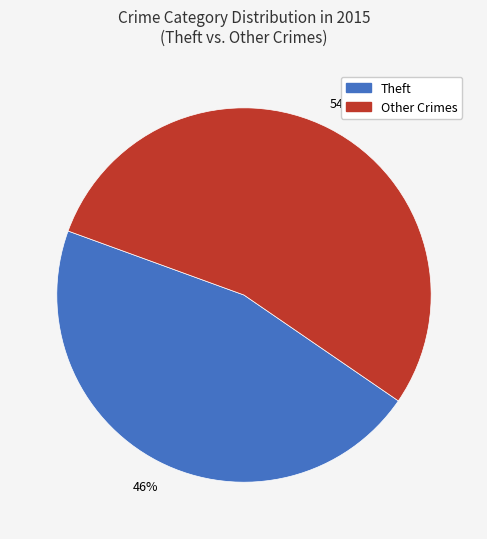

Is there any slice that represents more than half of the pie?

Yes